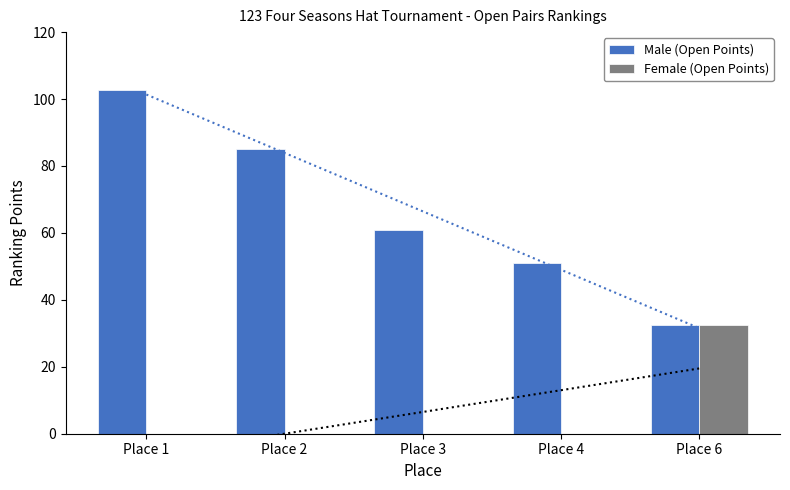

How many series are shown in this chart?

2